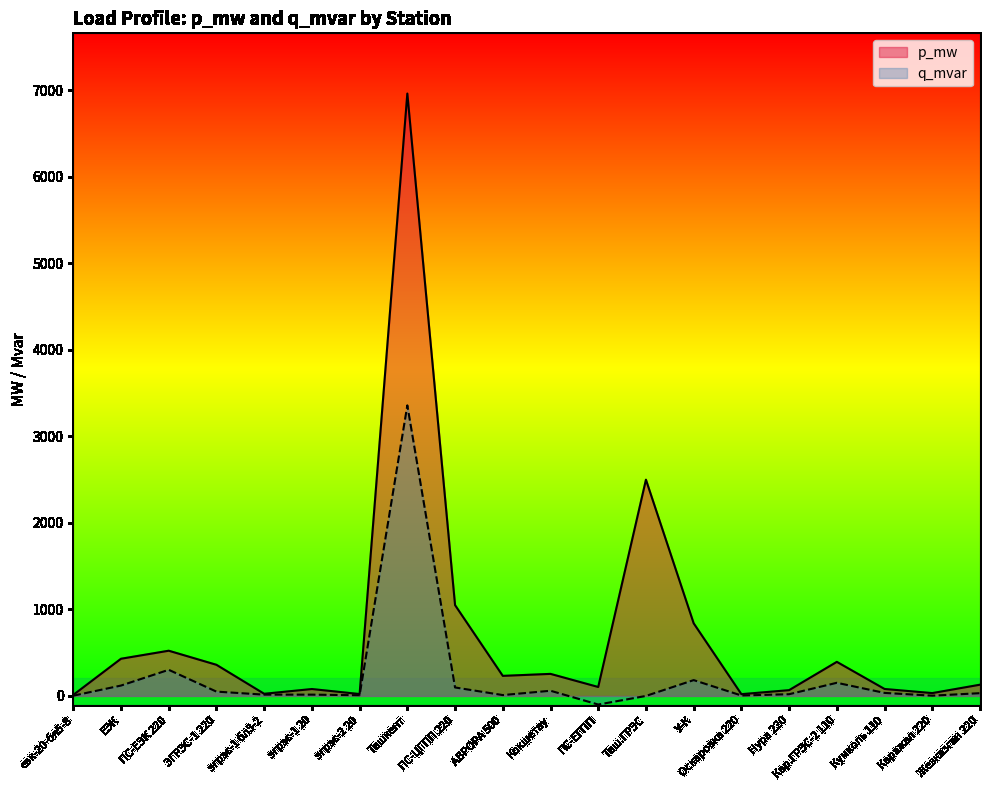

Reading left to right, transcribe all the data shown in this chart.

p_mw: 12.0	430.0	522.8	360.0	25.0	80.0	22.0	6964.0	1050.0	232.0	255.0	103.5	2500.0	840.0	20.5	67.0	394.0	80.6	33.0	130.0
q_mvar: 3.0	120.0	302.0	50.0	15.0	15.0	8.0	3359.0	98.0	10.0	60.0	-99.4	0.0	183.0	5.1	20.0	152.0	35.1	3.2	32.0